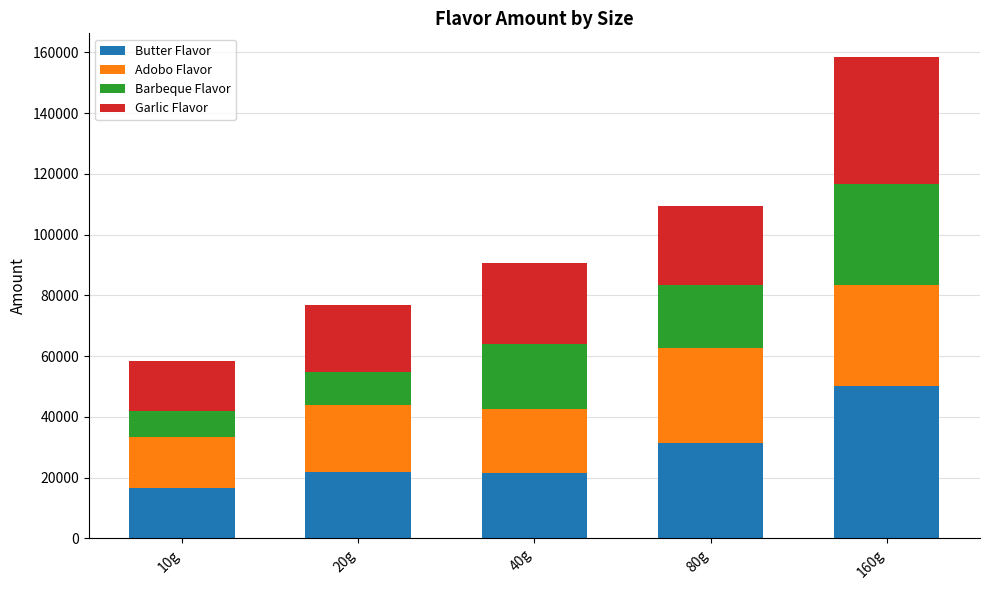

At which category is the sum across all series the highest?

160g